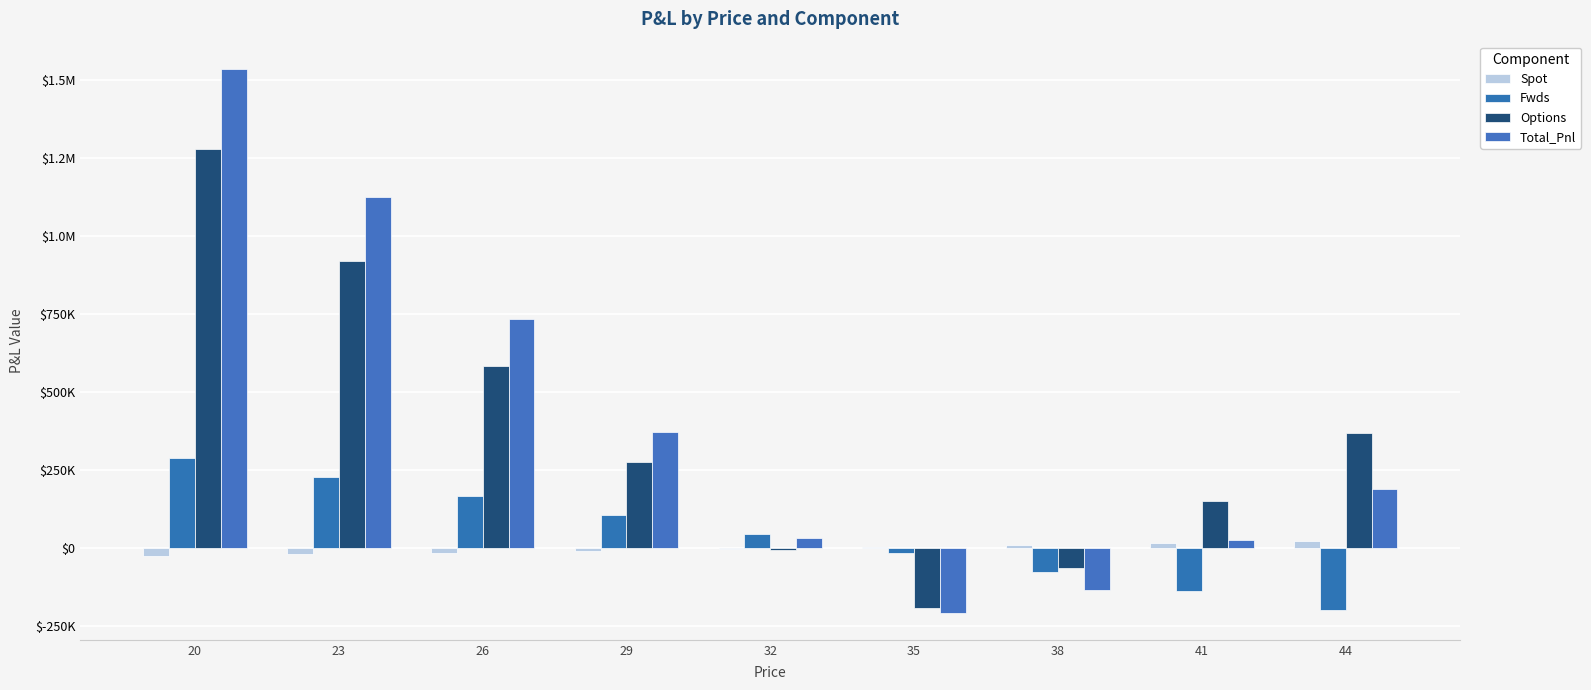

Which category has the highest value in the Spot series?

44